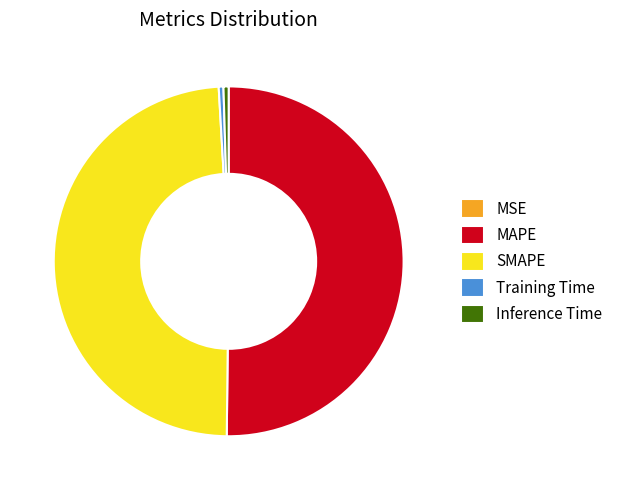

True or false: MAPE accounts for 44% of the total.

False